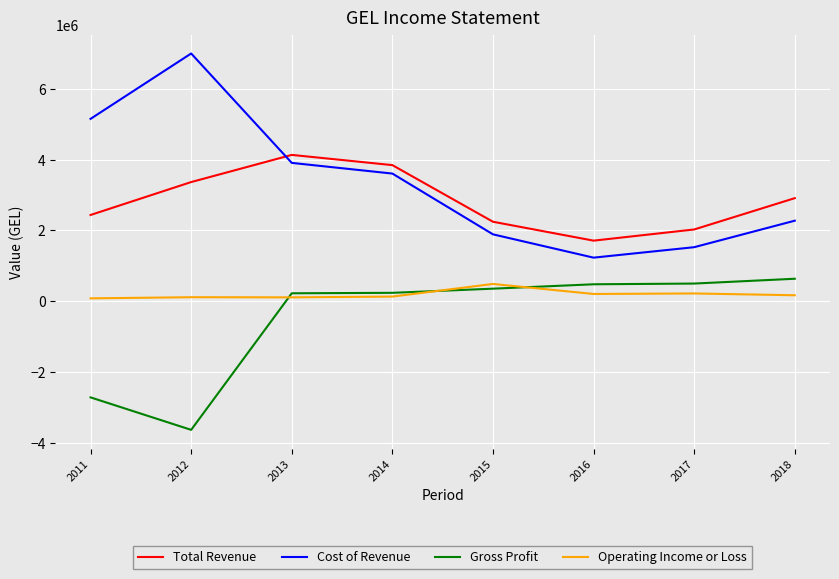

What is the average value of the Cost of Revenue series?

3324538